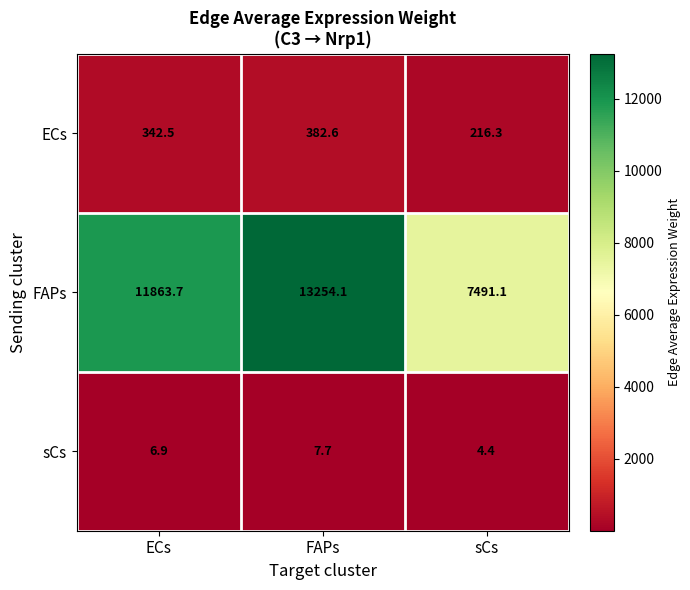

At which category is the sum across all series the highest?

FAPs